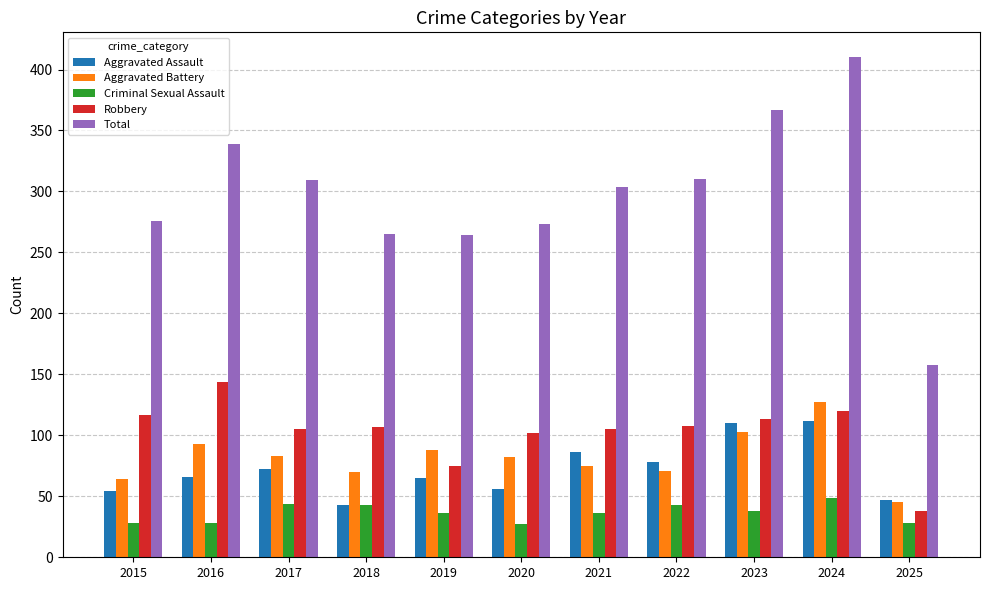

At which category is the sum across all series the highest?

2024